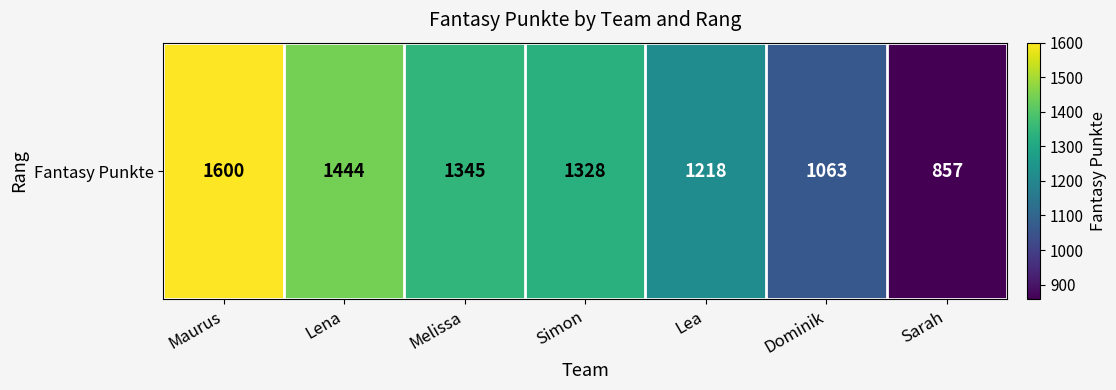

Which category has the lowest value across all series?

Sarah